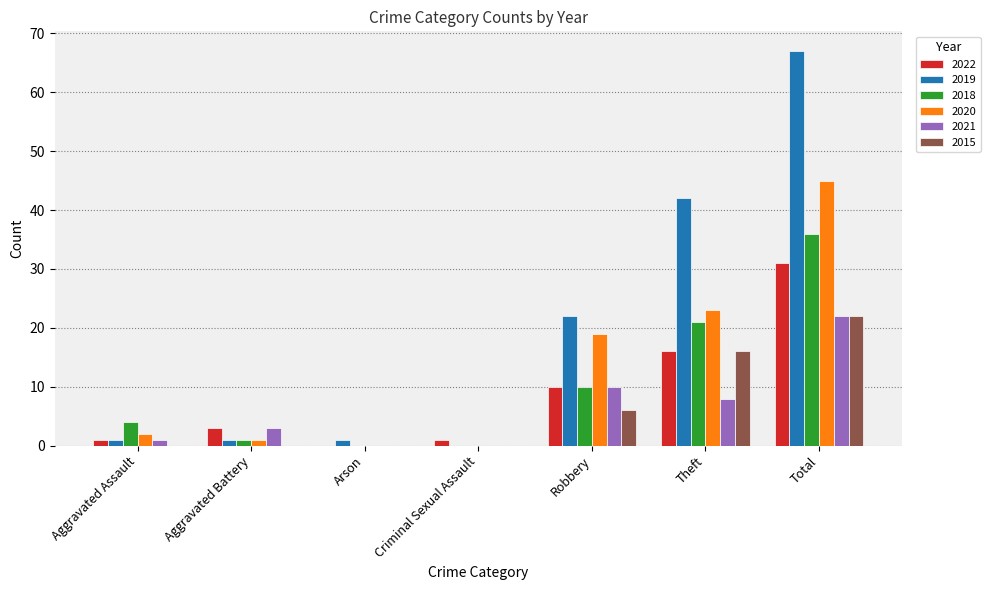

What is the maximum value for 2022?

31